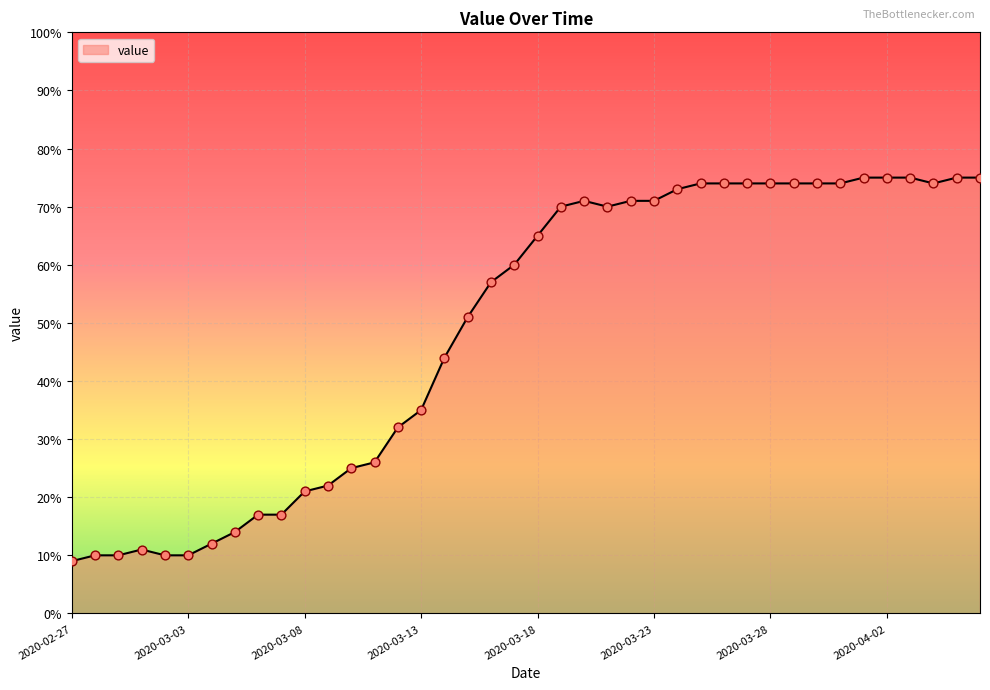

What is the difference between the maximum and minimum values?

66